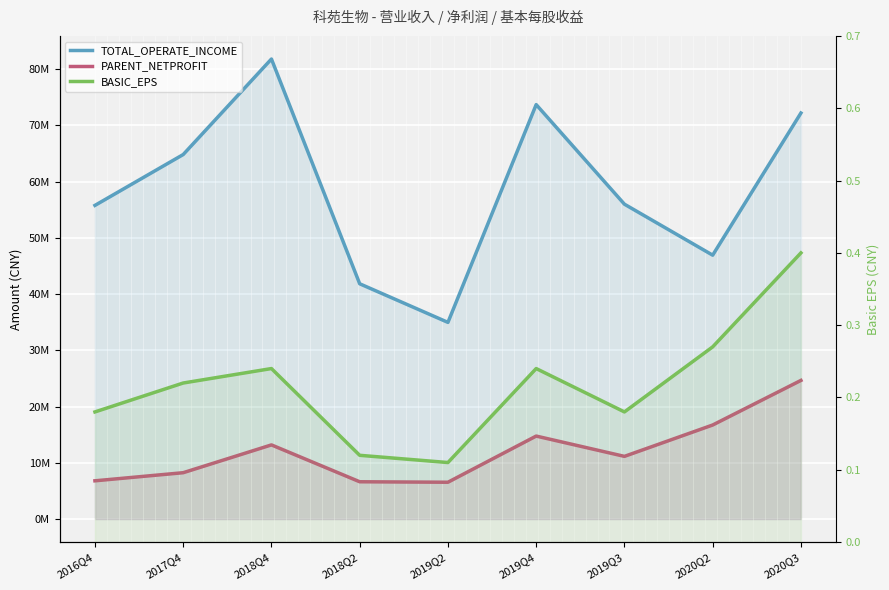

Rank the series by their average value, from lowest to highest.

BASIC_EPS, PARENT_NETPROFIT, TOTAL_OPERATE_INCOME